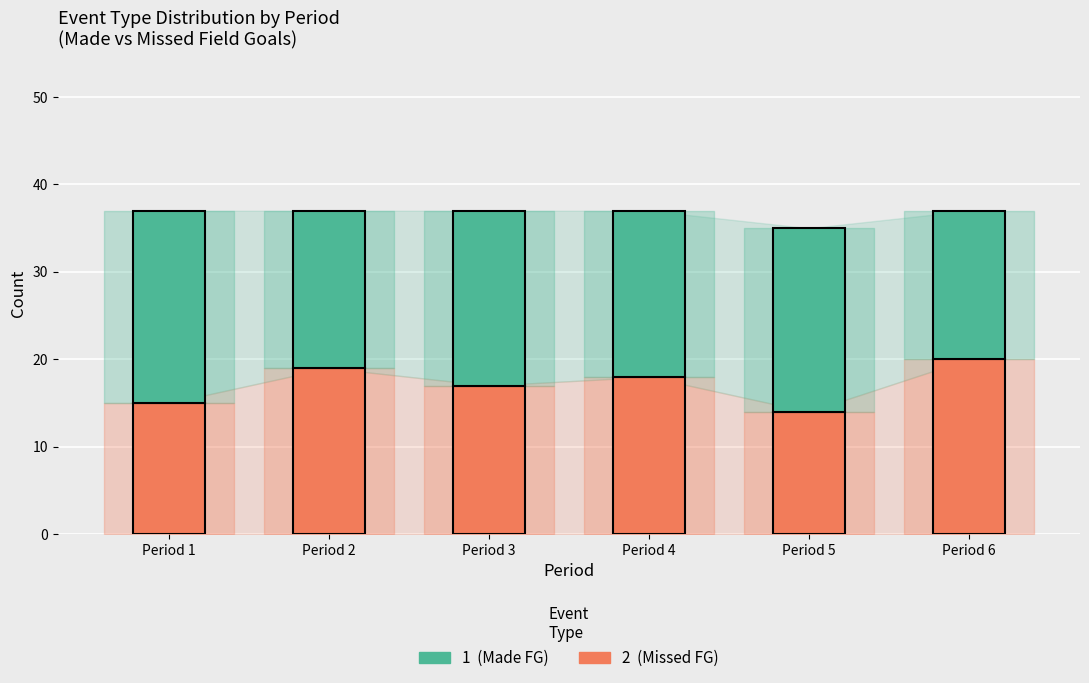

What is the total value across all series at Period 6?

37